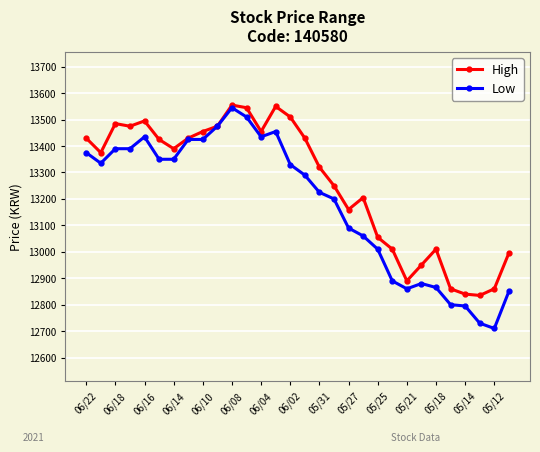

Which series has the largest range (max minus min)?

Low